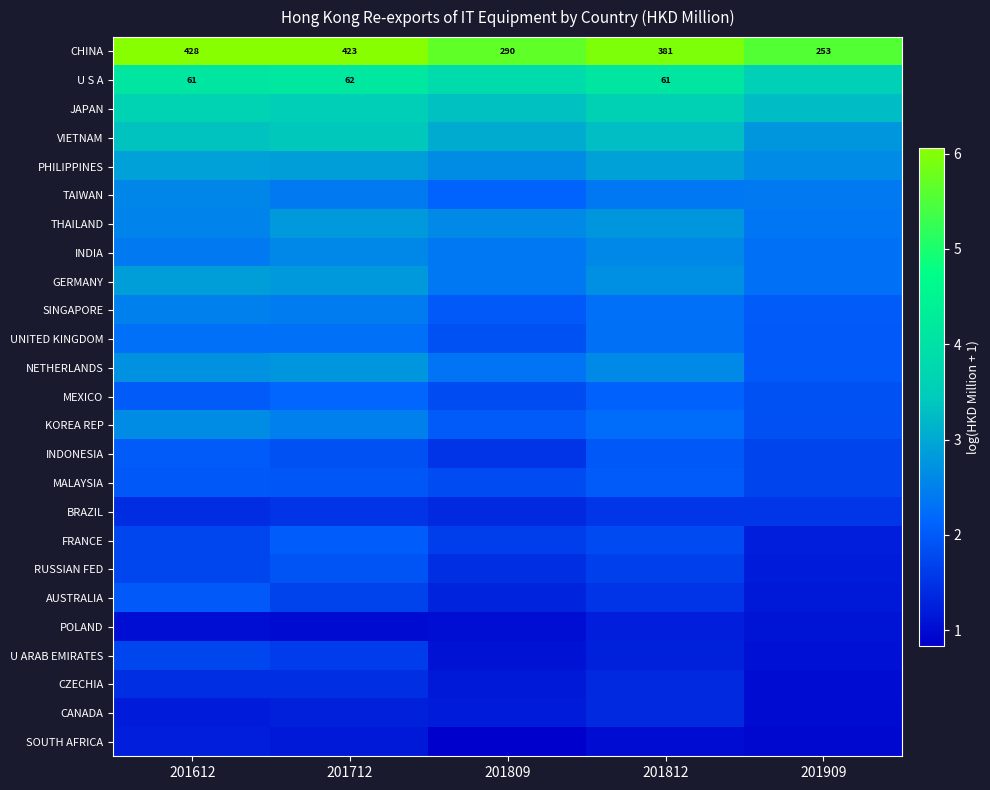

What is the difference between the UNITED KINGDOM values at 201809 and 201712?

0.4